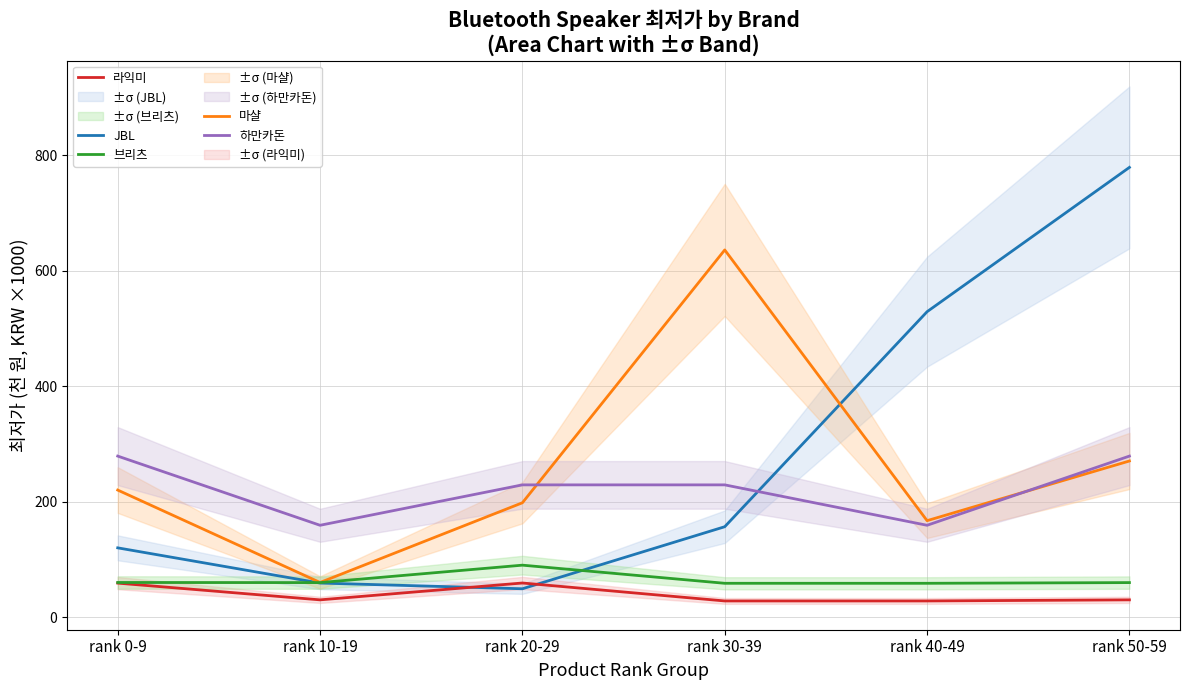

What is the label of the 1st point from the right?

rank 50-59